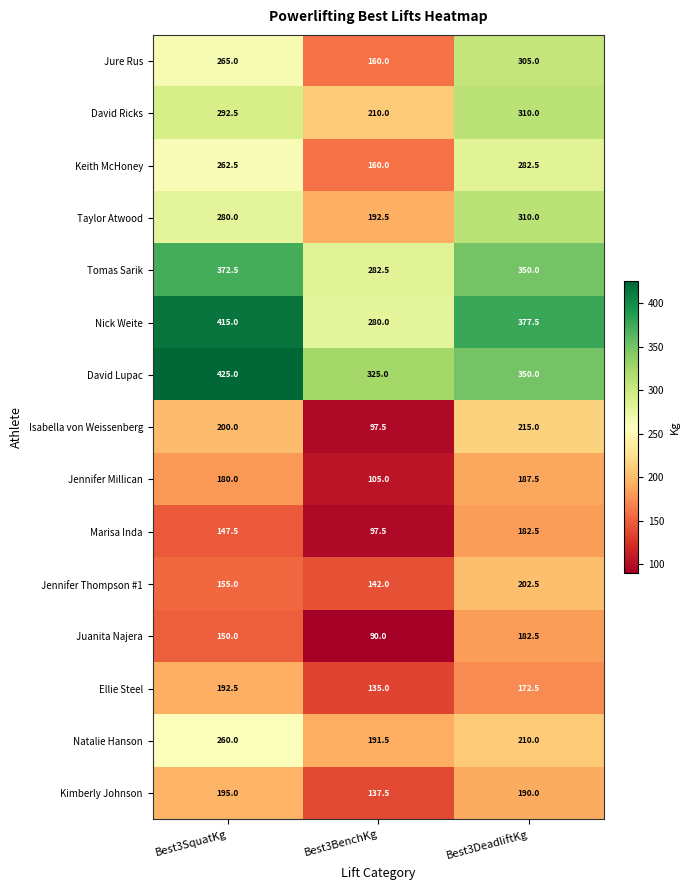

Which series has the widest spread of values?

Jure Rus